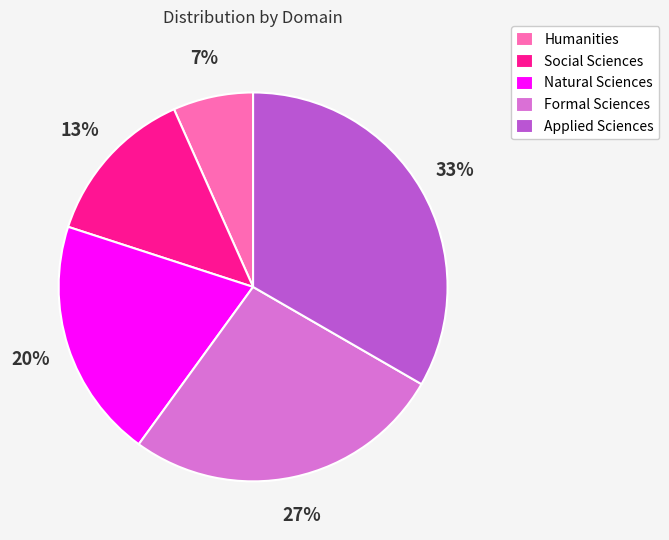

How many slices are in this pie chart?

5